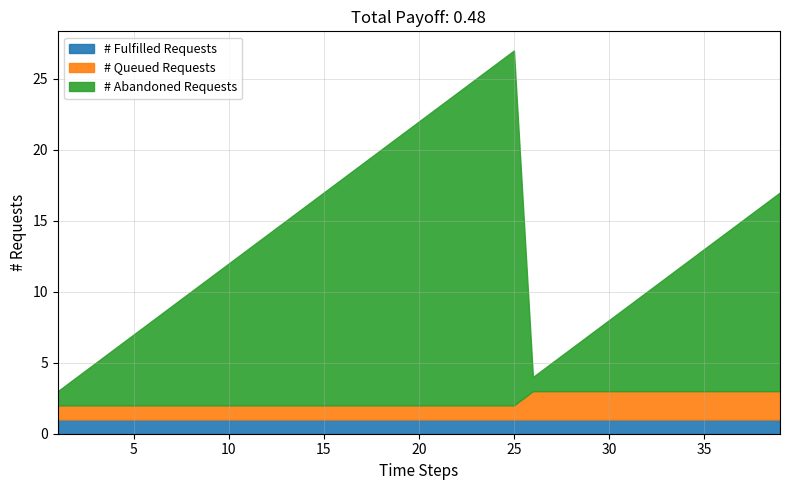

The value of # Fulfilled Requests at 30 is 1. True or false?

True